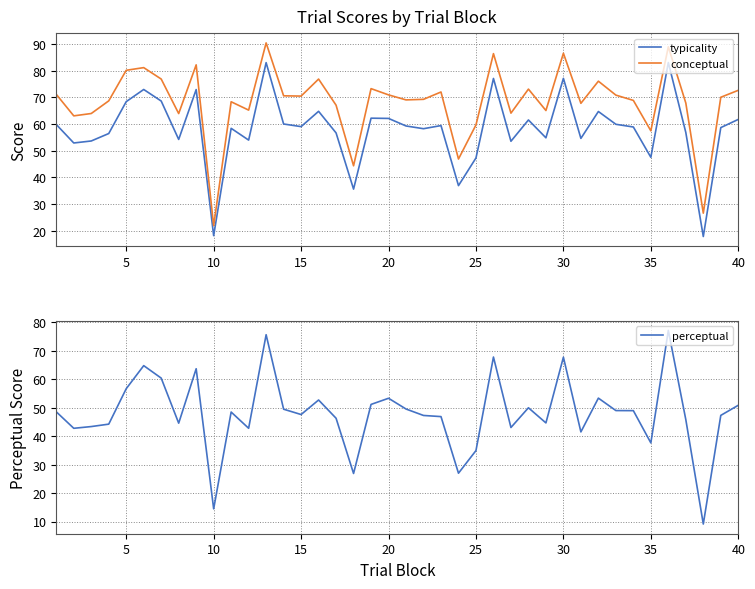

Is it true that typicality equals 76.9 at 35?

False